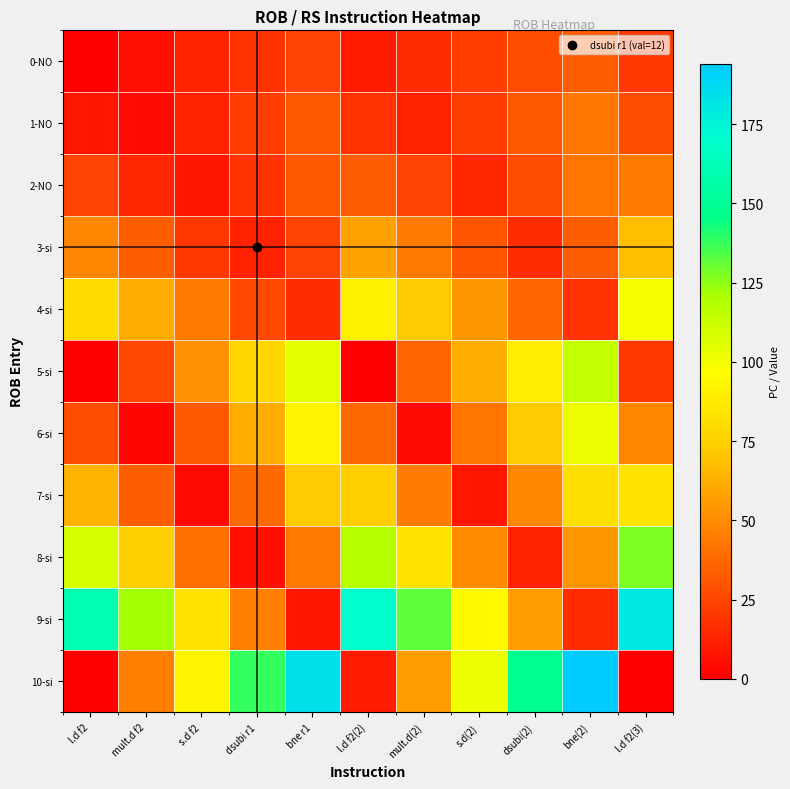

At how many categories does at least one series exceed 161?

4